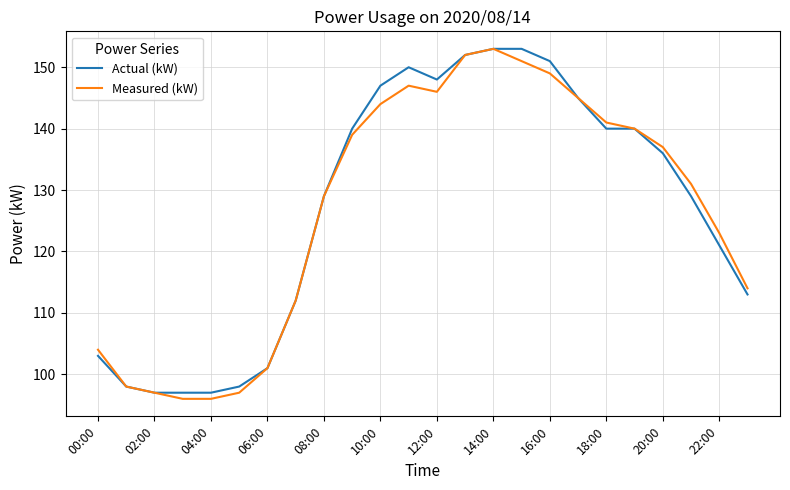

What is the minimum value shown in the chart?

96